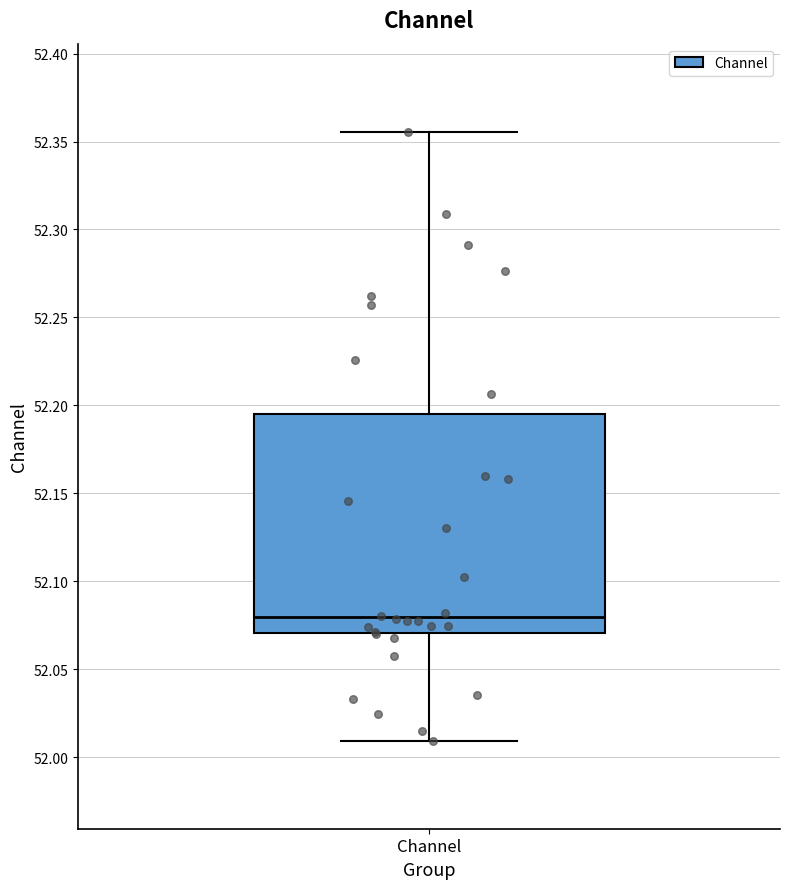

Read this box plot against the y-axis: the position of the median line, the range covered by the box, and the ends of both whiskers. The values are not printed on the chart, so give them approximately, as read against the axis.

median 52.080, box 52.070 to 52.195, whiskers 52.010 to 52.355